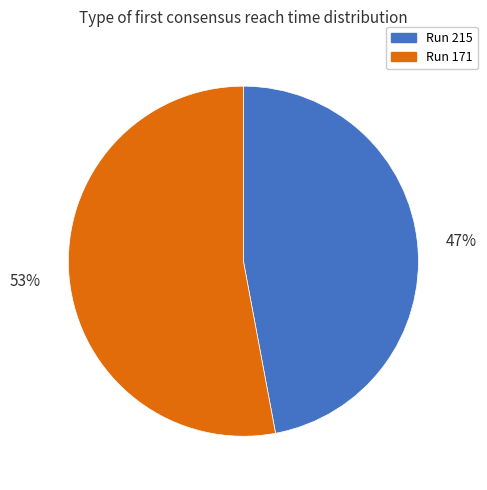

What percentage is the Run 171 slice, to the nearest percent?

53%